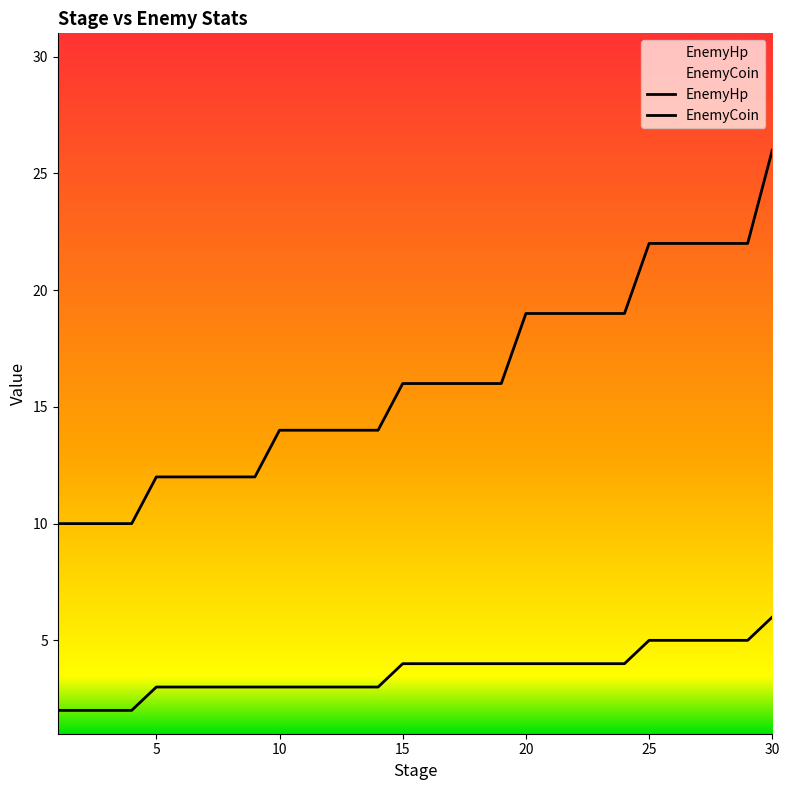

What is the average value of the EnemyCoin series?

4